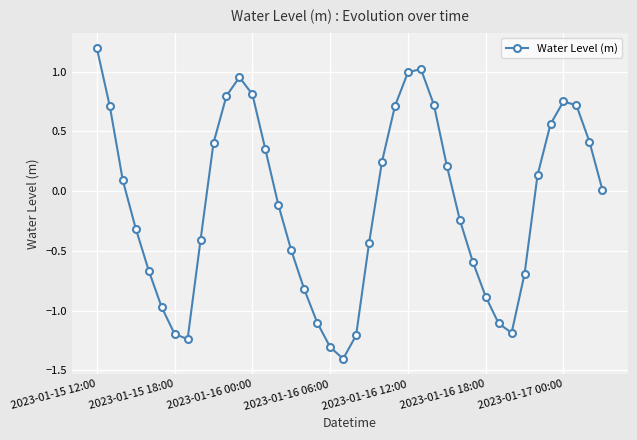

True or false: the data has more than 0 interior local peaks.

True